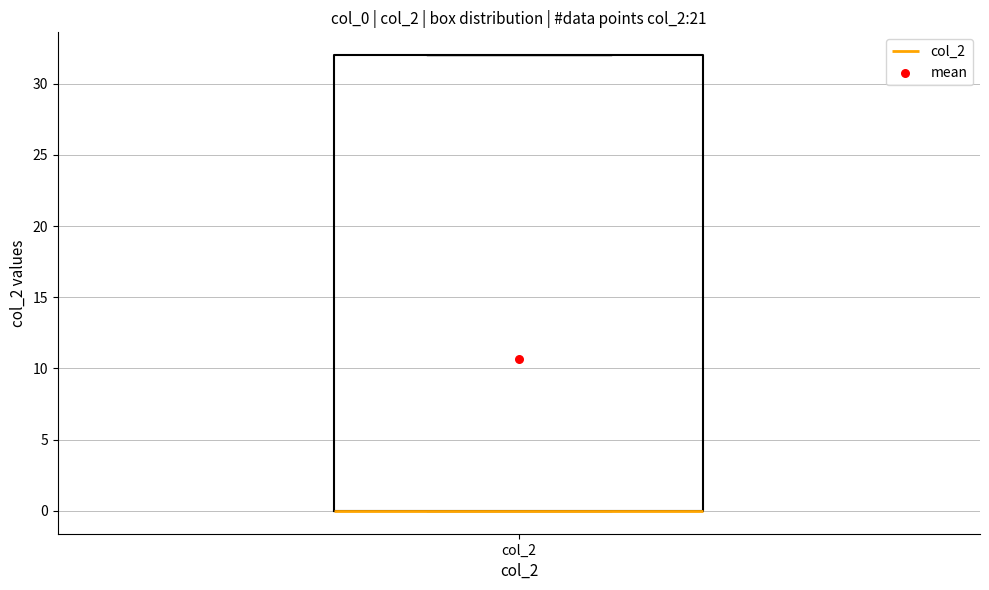

Read this box plot against the y-axis: the position of the median line, the range covered by the box, and the ends of both whiskers. The values are not printed on the chart, so give them approximately, as read against the axis.

median 0 (drawn on the box's lower edge), box 0 to 32, whiskers 0 to 32